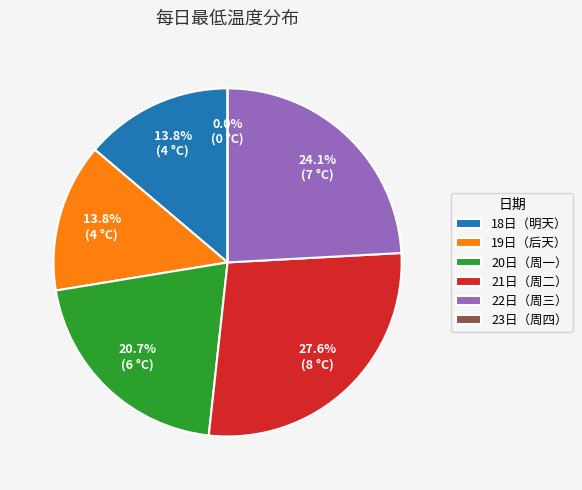

How many segments does this pie chart have?

6